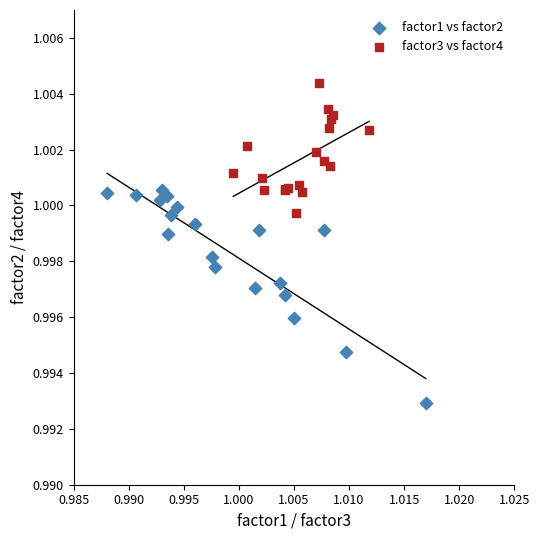

Which series has the widest spread of Y values?

factor1 vs factor2